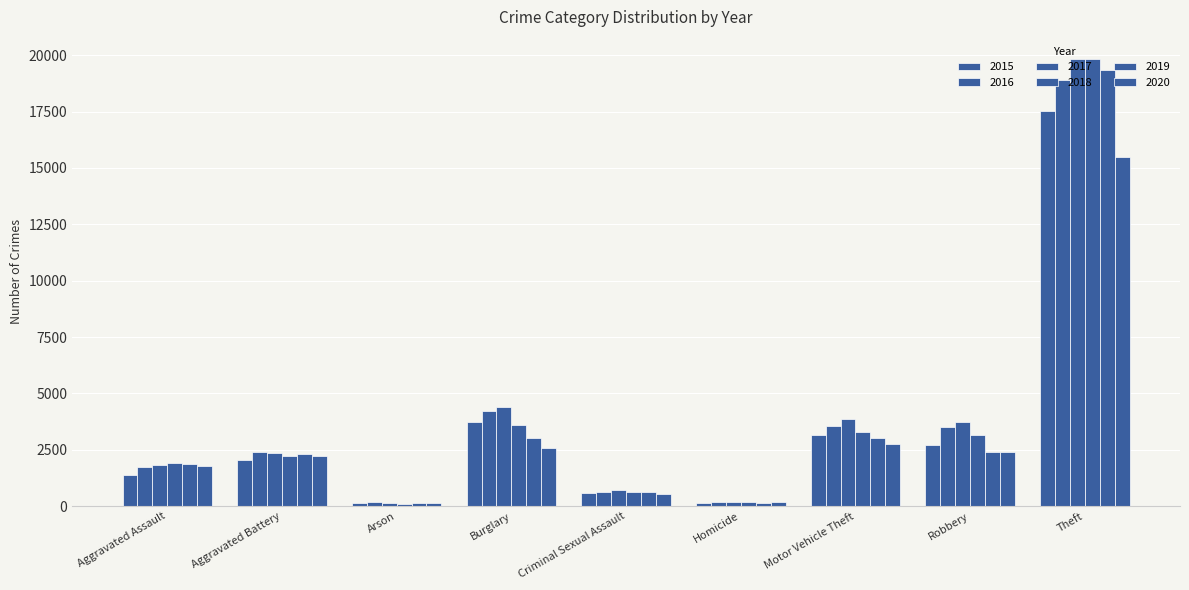

How many categories are shown in the chart?

9